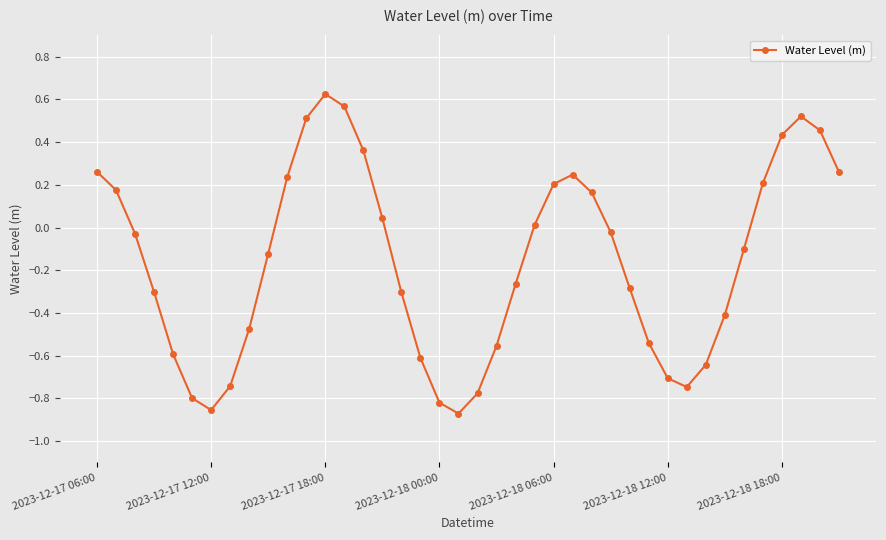

What is the difference between the maximum and minimum values?

1.5